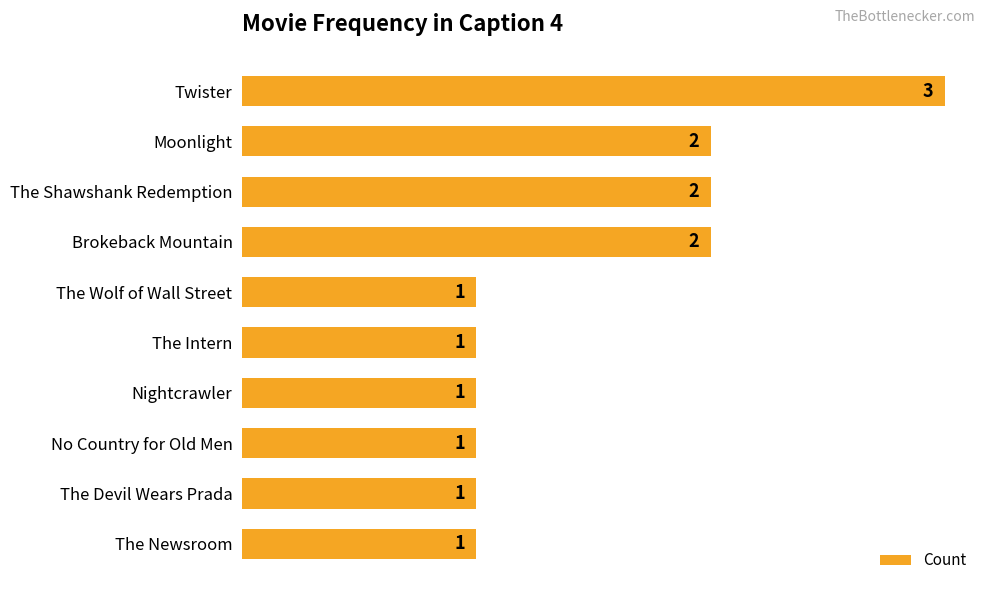

What is the ratio of the value at Twister to the value at The Newsroom?

3.0